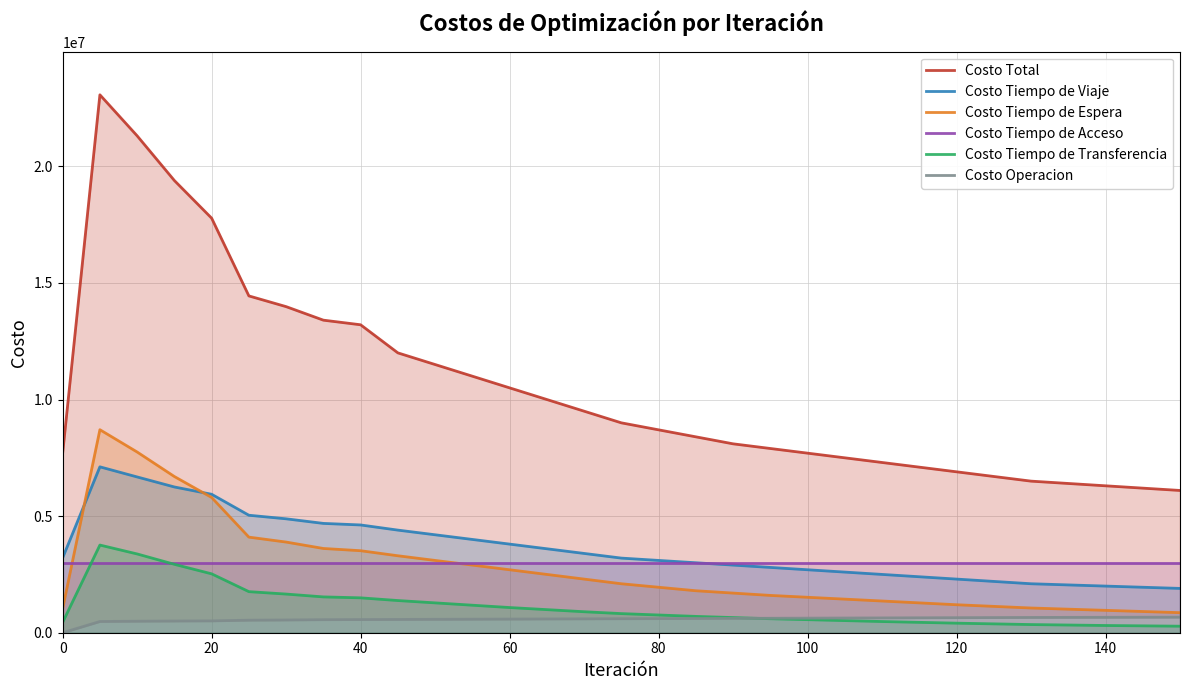

What is the greatest value displayed?

23065765.2